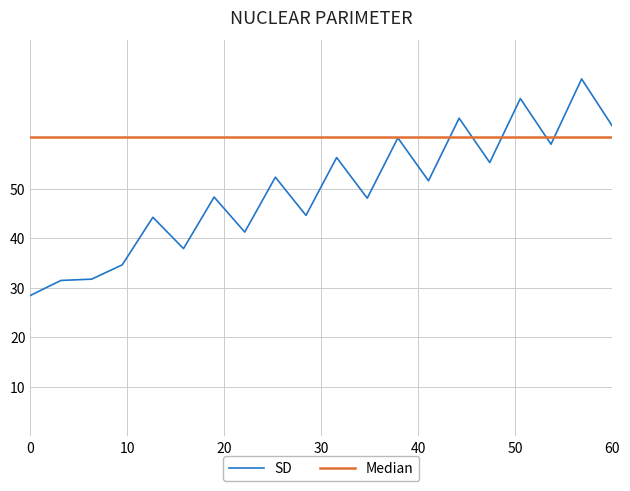

What is the greatest value displayed?

72.2